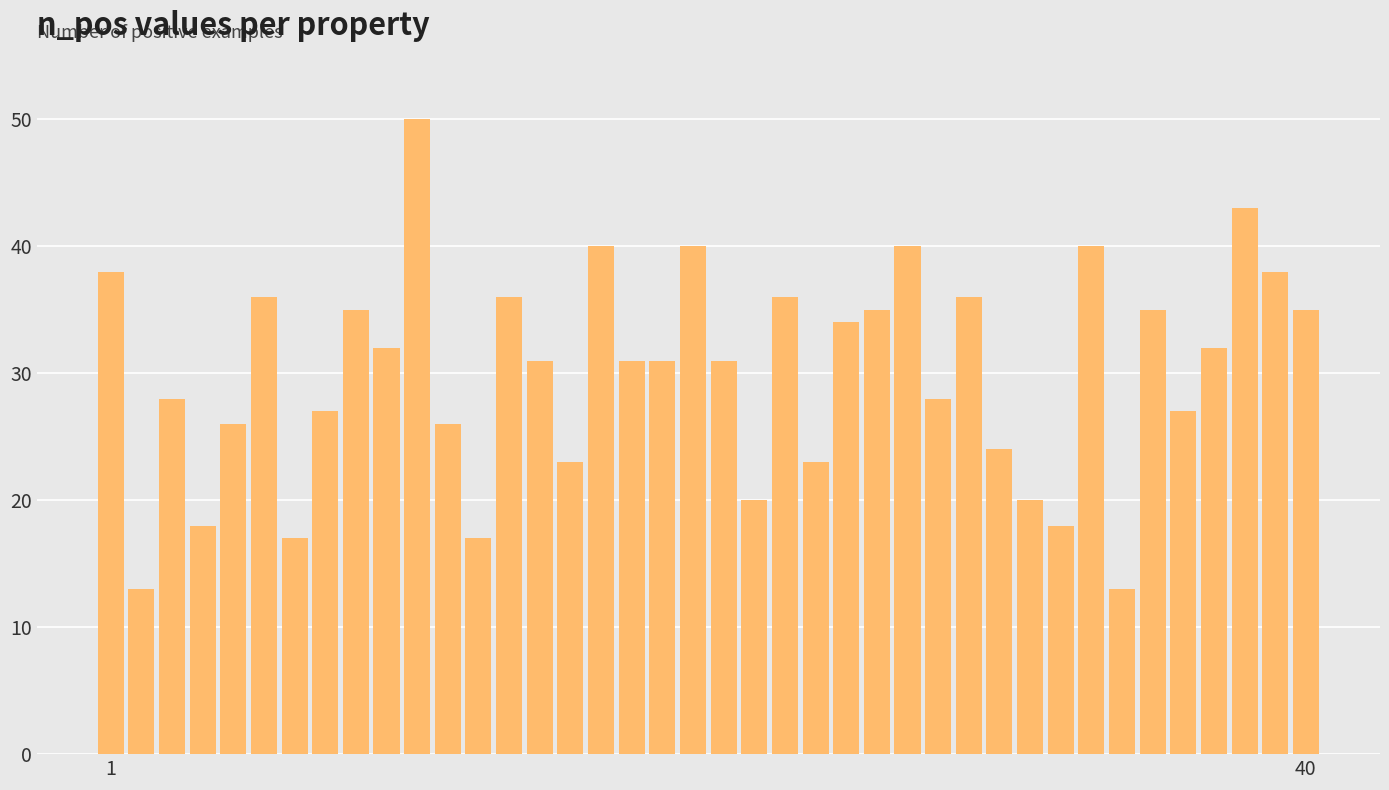

What is the difference between the maximum and second lowest values?

37